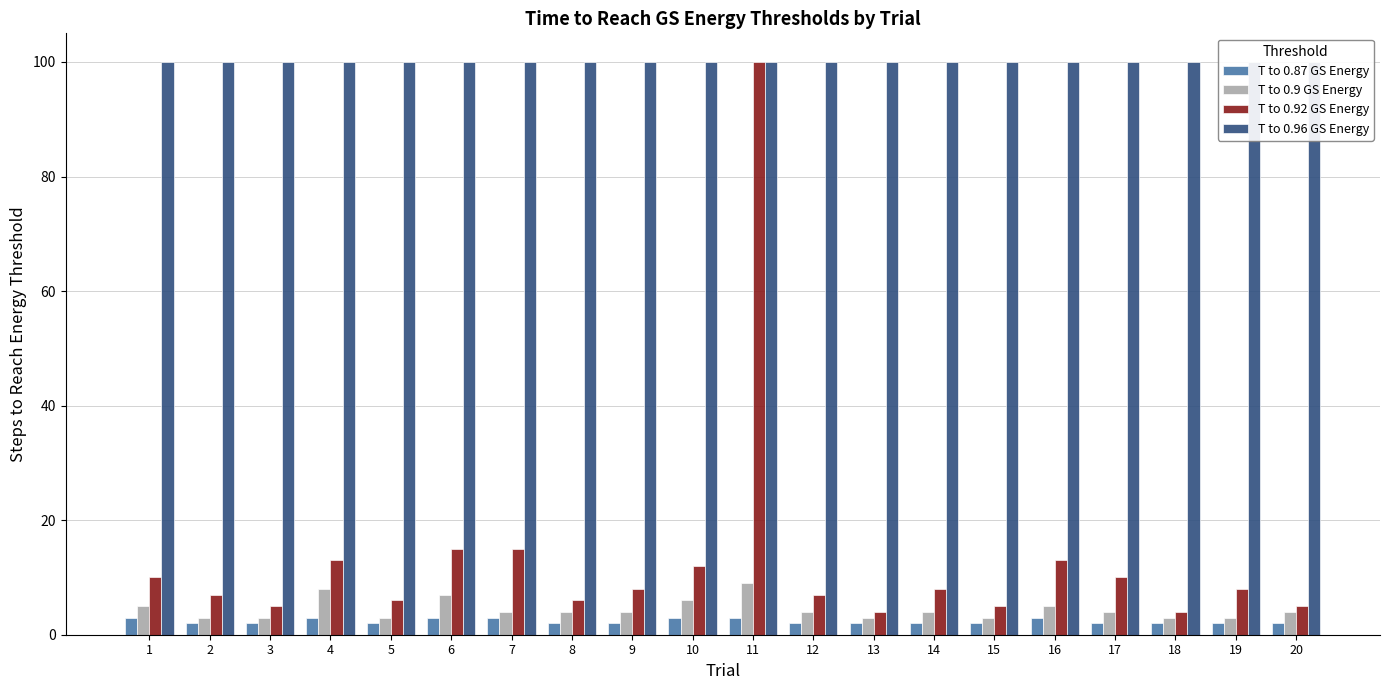

Rank the series at 3 from highest to lowest value.

T to 0.96 GS Energy, T to 0.92 GS Energy, T to 0.9 GS Energy, T to 0.87 GS Energy